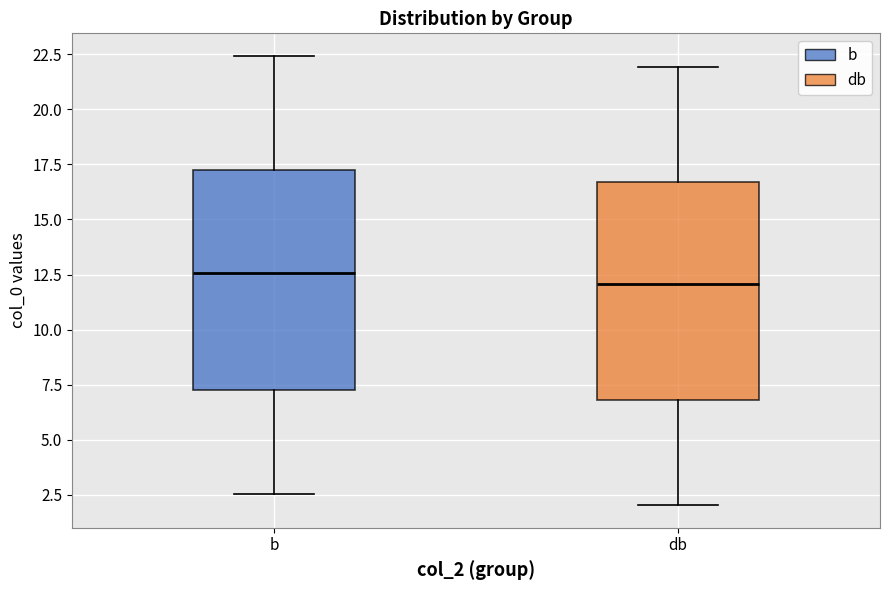

Where does the upper whisker of the box for db end on the y-axis? The values are not printed on the chart, so give them approximately, as read against the axis.

22.0